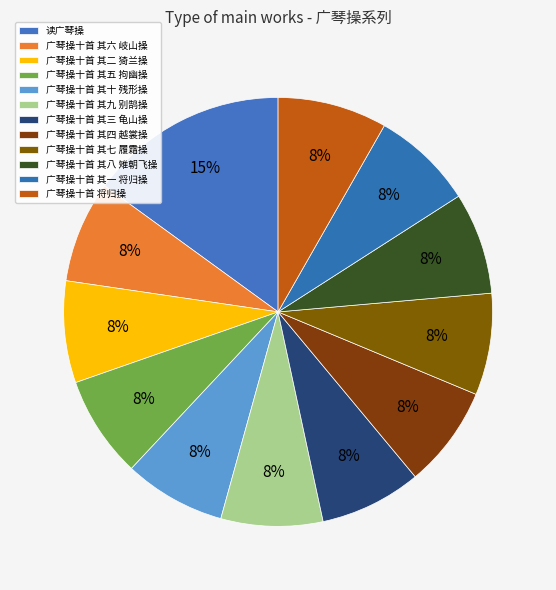

Count the number of slices in the pie.

12